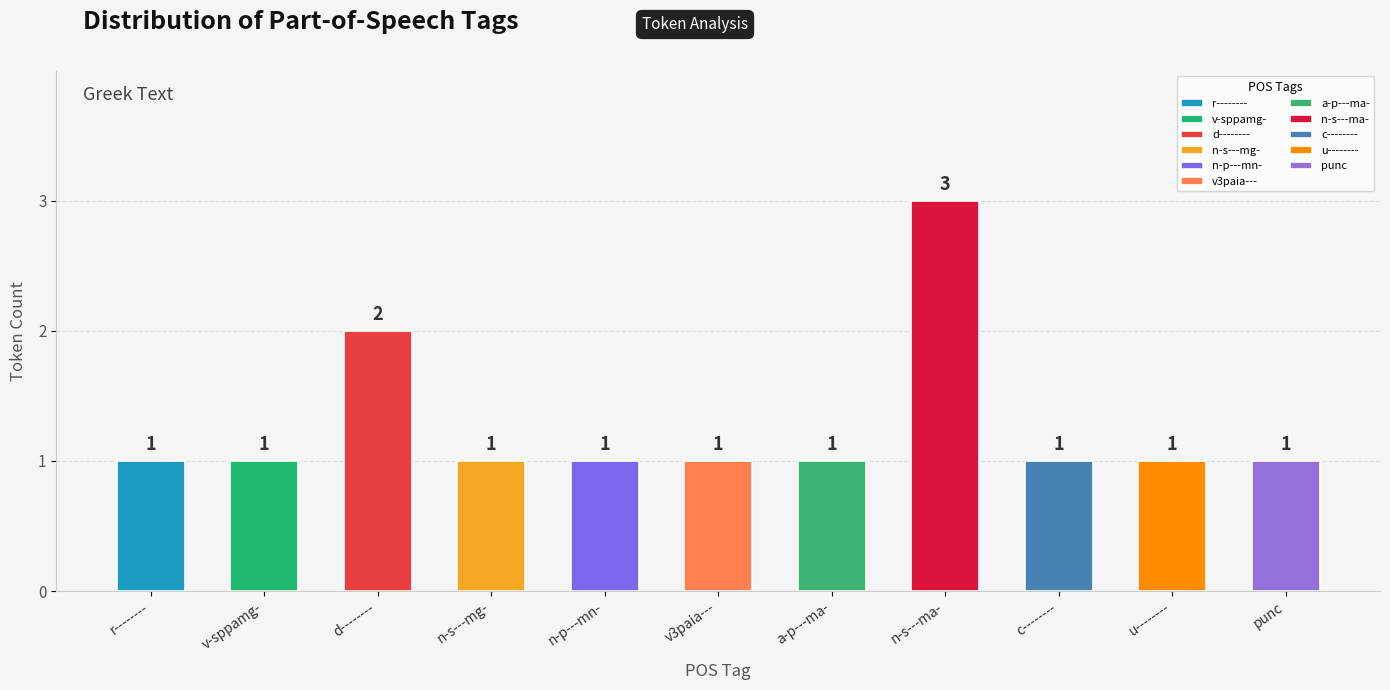

How many data points does each series have?

11